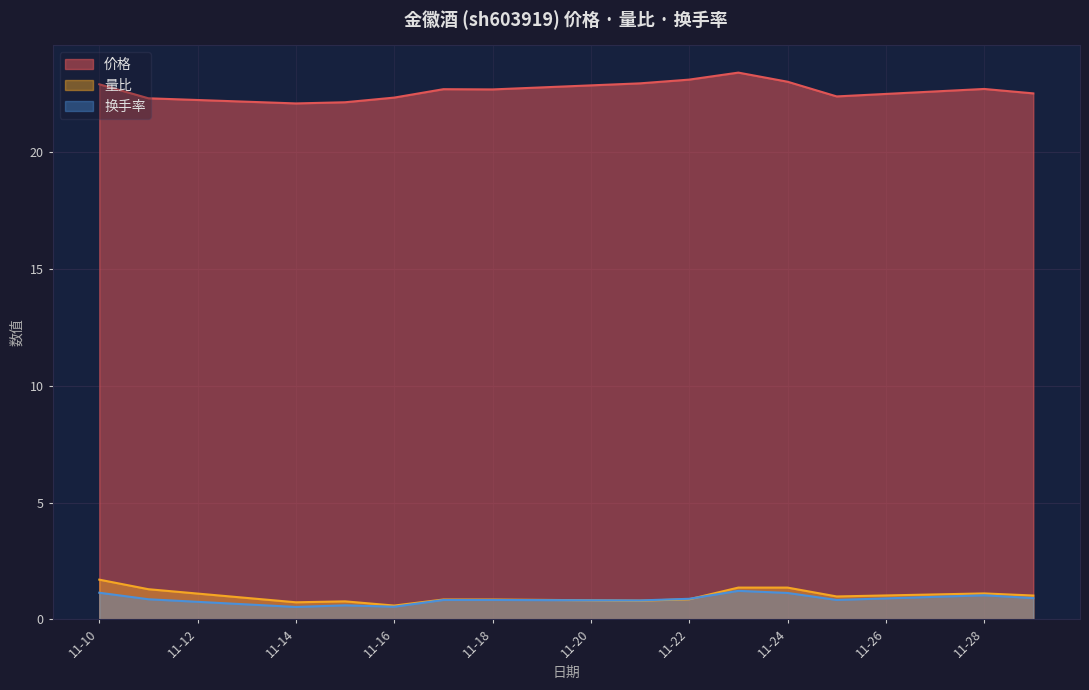

What is the smallest value displayed?

0.5